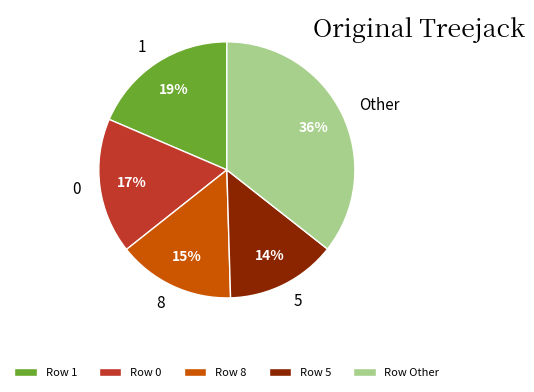

How many slices are in this pie chart?

5